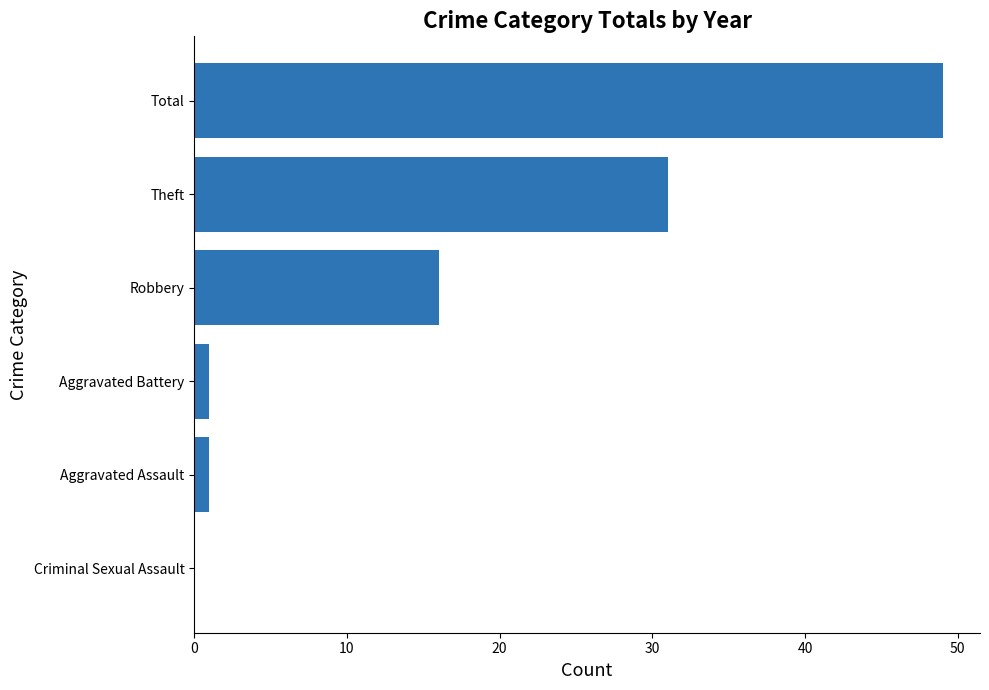

True or false: the data shows 21 at Robbery.

False